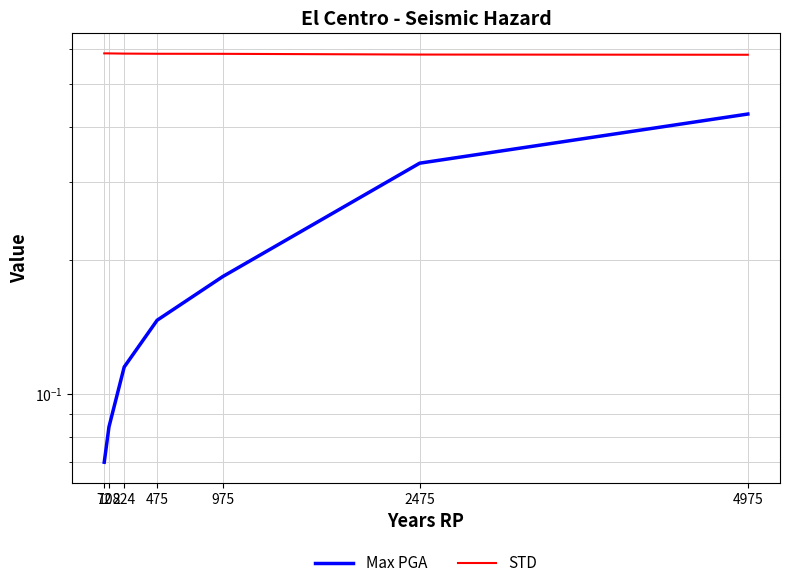

Which category has the lowest value across all series?

72